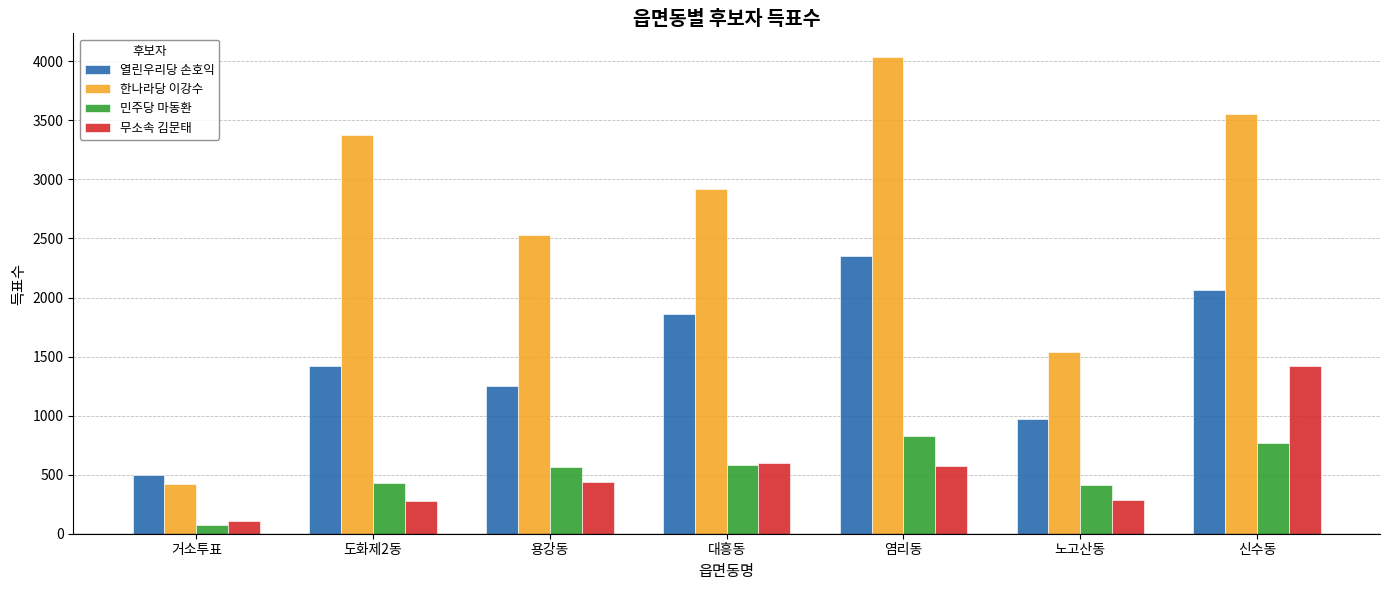

What is the sum of all 한나라당 이강수 values?

18363